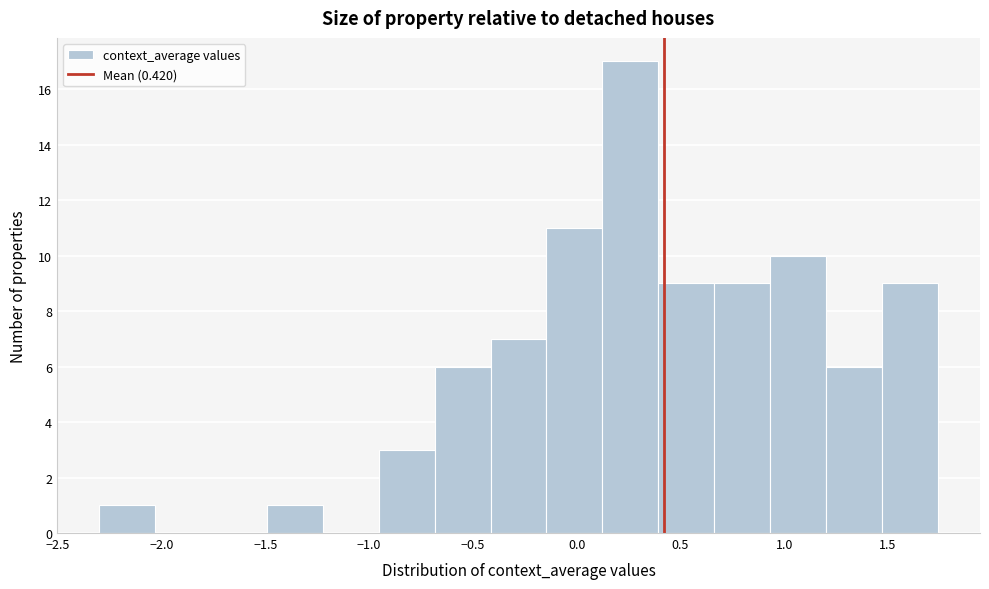

Reading left to right, transcribe this chart: for each bar, give the range it covers on the x-axis and its height. Neither the bar edges nor the heights are printed on the chart, so give them approximately, as read against the axes.

-2.30 to -2.05: 1
-2.05 to -1.75: 0
-1.75 to -1.50: 0
-1.50 to -1.20: 1
-1.20 to -0.95: 0
-0.95 to -0.70: 3
-0.70 to -0.40: 6
-0.40 to -0.15: 7
-0.15 to 0.10: 11
0.10 to 0.40: 17
0.40 to 0.65: 9
0.65 to 0.95: 9
0.95 to 1.20: 10
1.20 to 1.45: 6
1.45 to 1.75: 9